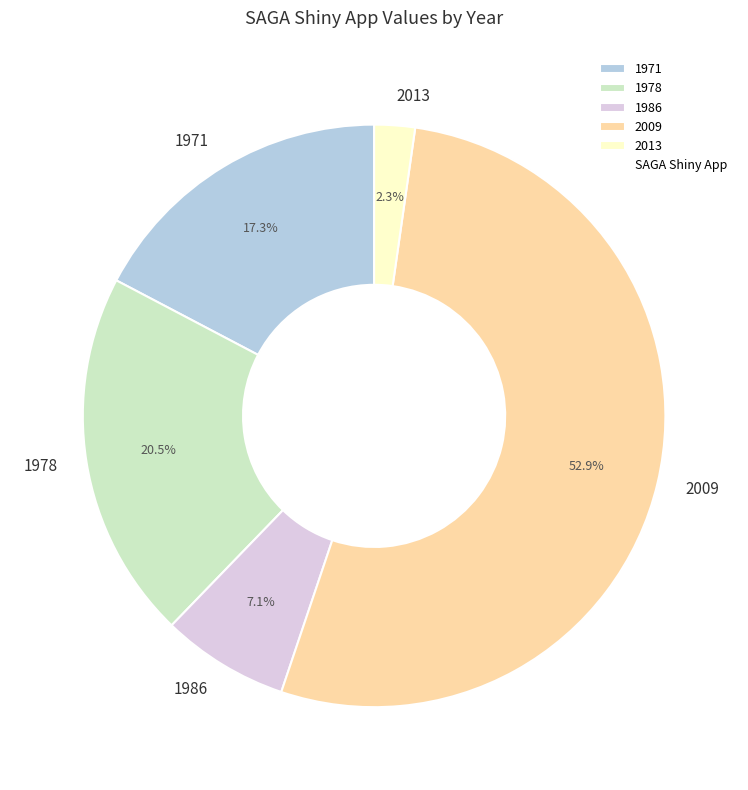

Does any single category account for the majority?

Yes